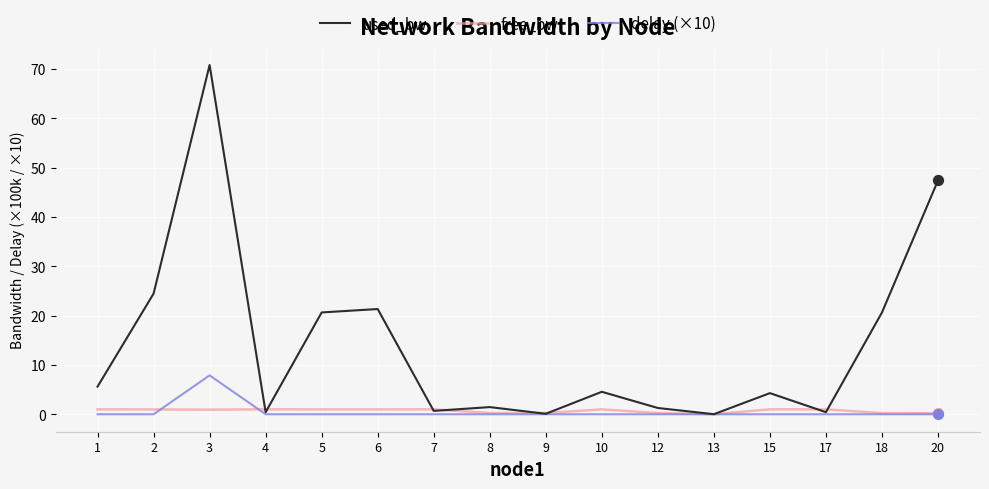

Which series has the widest spread of values?

used_bw